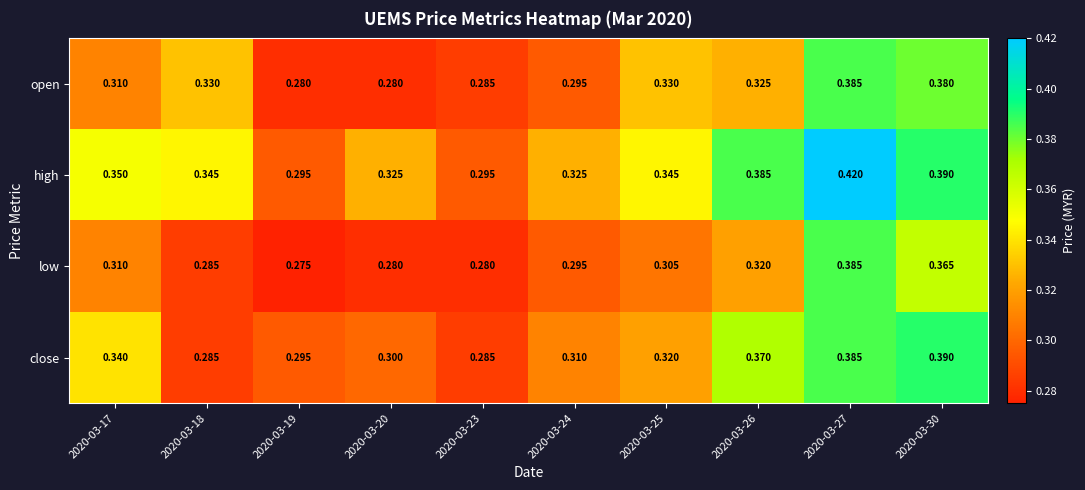

Is the value of low at 2020-03-26 greater than the value of open at 2020-03-23?

Yes